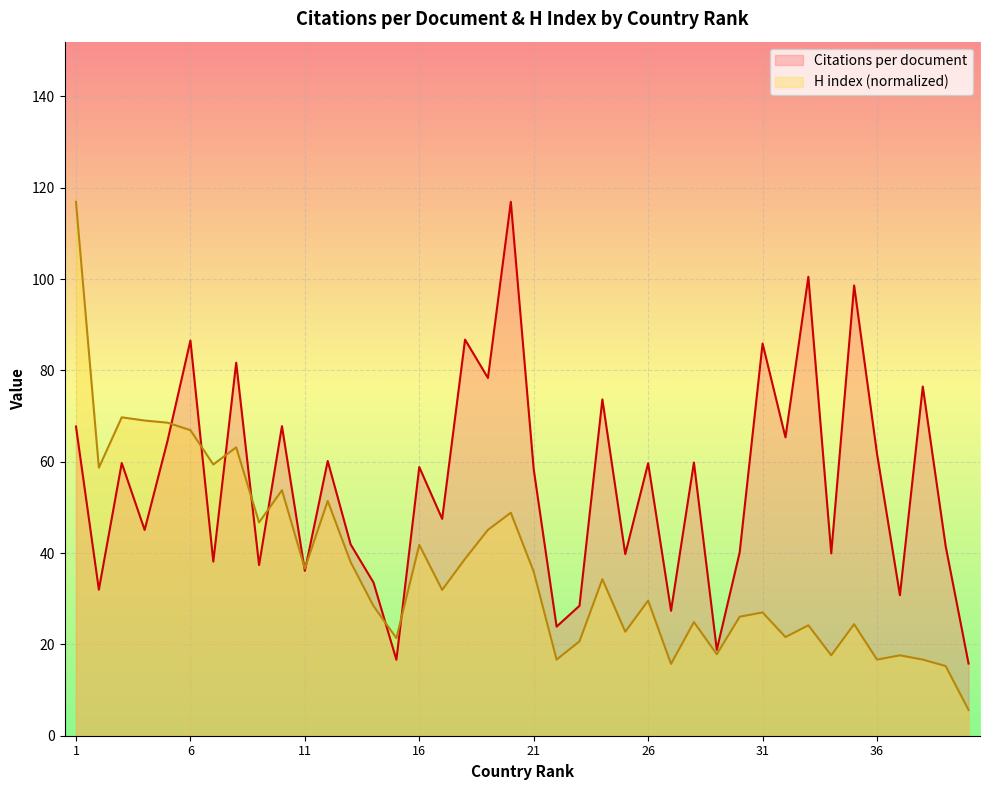

Rank the series by their average value, from highest to lowest.

Citations per document, H index (normalized)